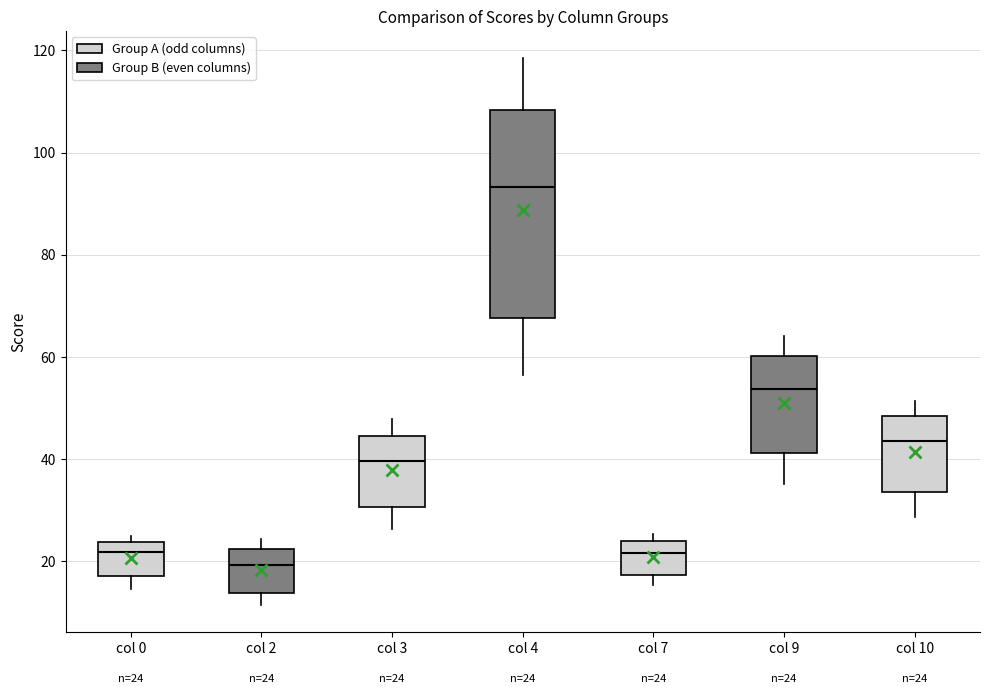

Which box has the lowest median line?

col 2